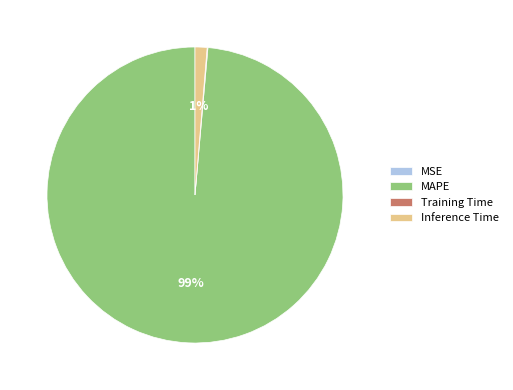

Does MAPE represent more than half of the total?

Yes